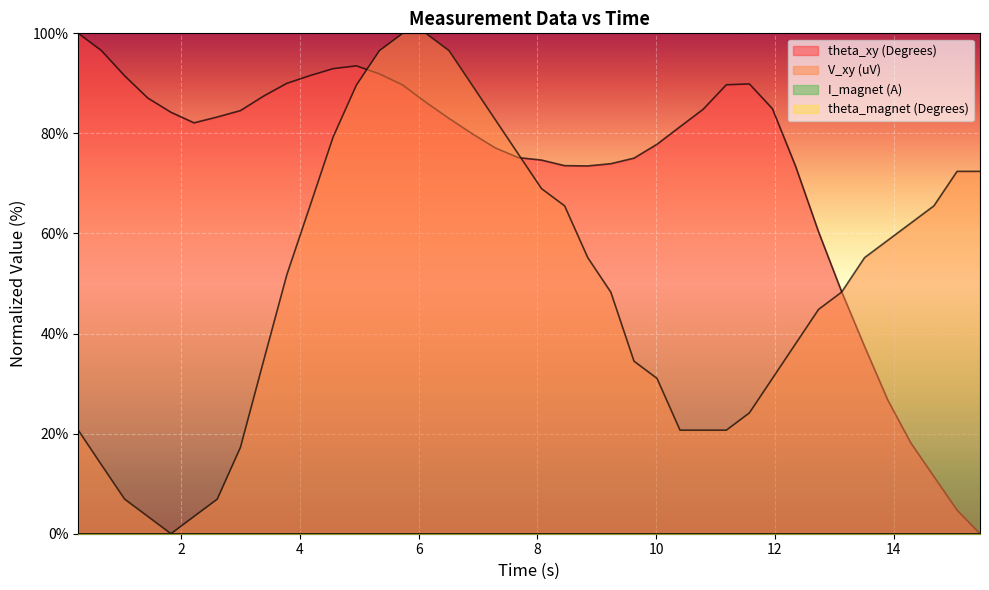

What is the difference between the second highest and second lowest values in the V_xy (uV) series?

96.6